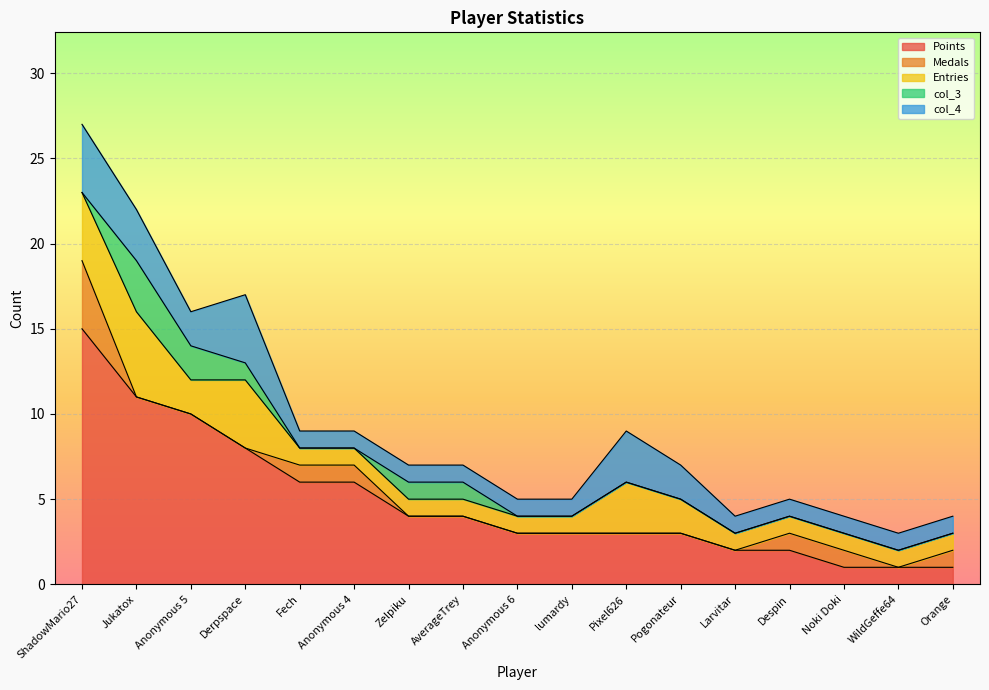

In col_4, how many points are higher than both neighbors (excluding endpoints)?

2